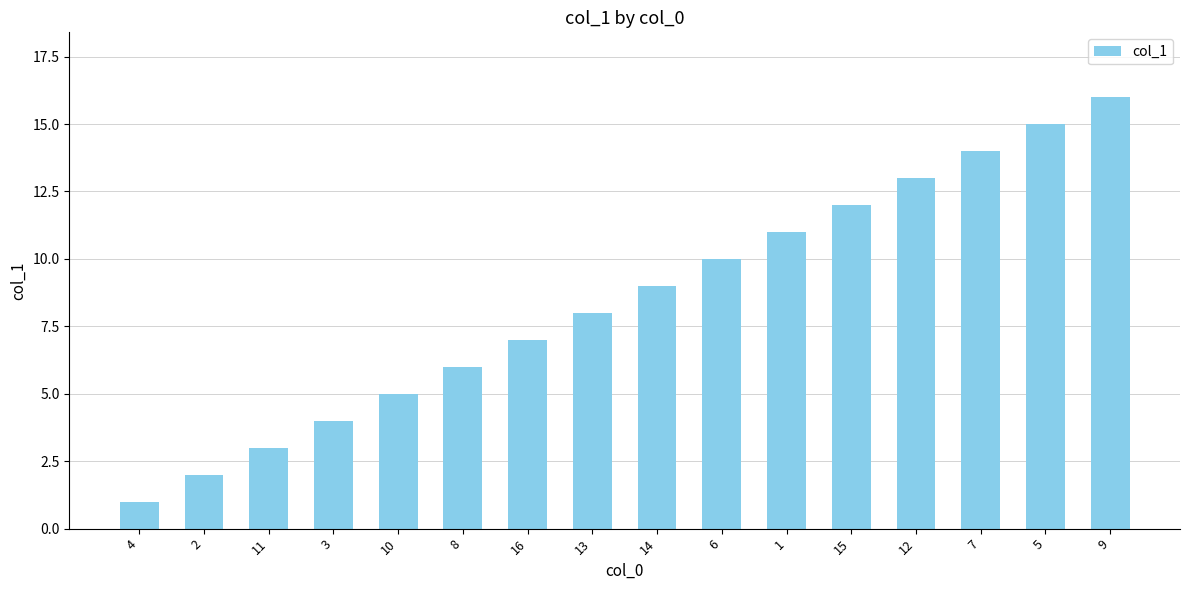

List the labels in order of value, smallest first.

4, 2, 11, 3, 10, 8, 16, 13, 14, 6, 1, 15, 12, 7, 5, 9